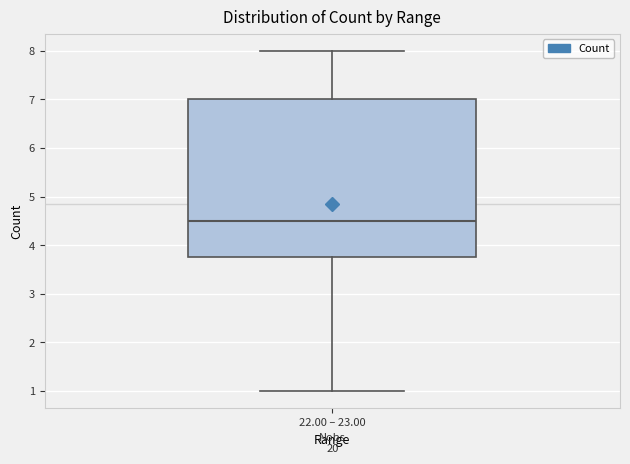

Read this box plot against the y-axis: the position of the median line, the range covered by the box, and the ends of both whiskers. The values are not printed on the chart, so give them approximately, as read against the axis.

median 4.5, box 3.8 to 7.0, whiskers 1.0 to 8.0